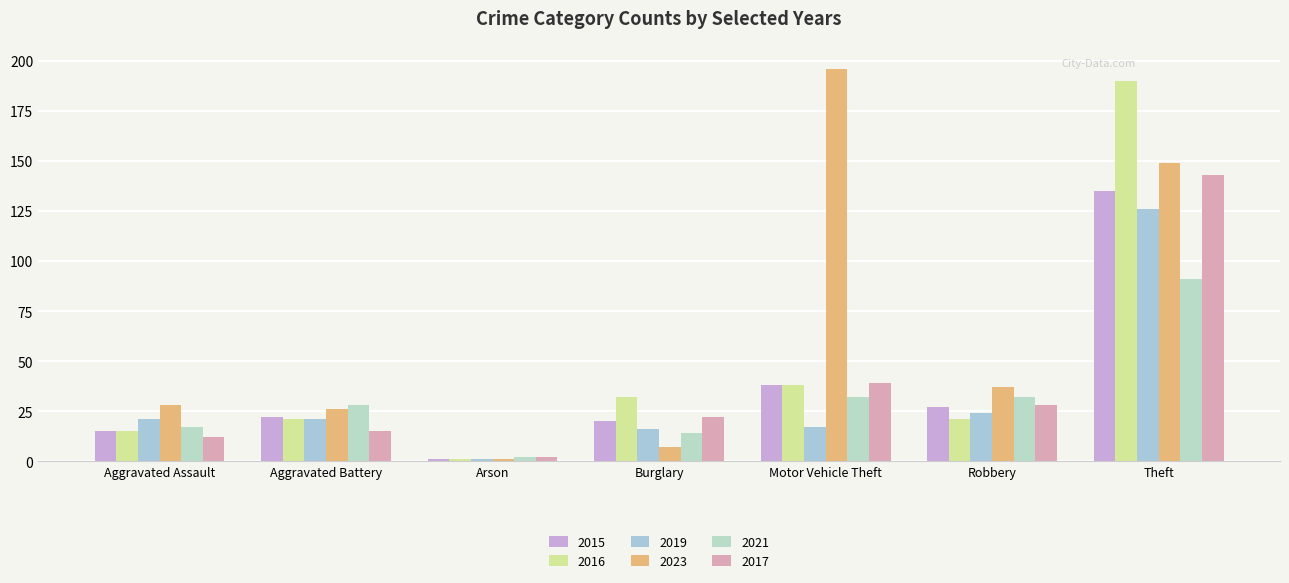

What is the sum of the 2016 values at Burglary and Arson?

33